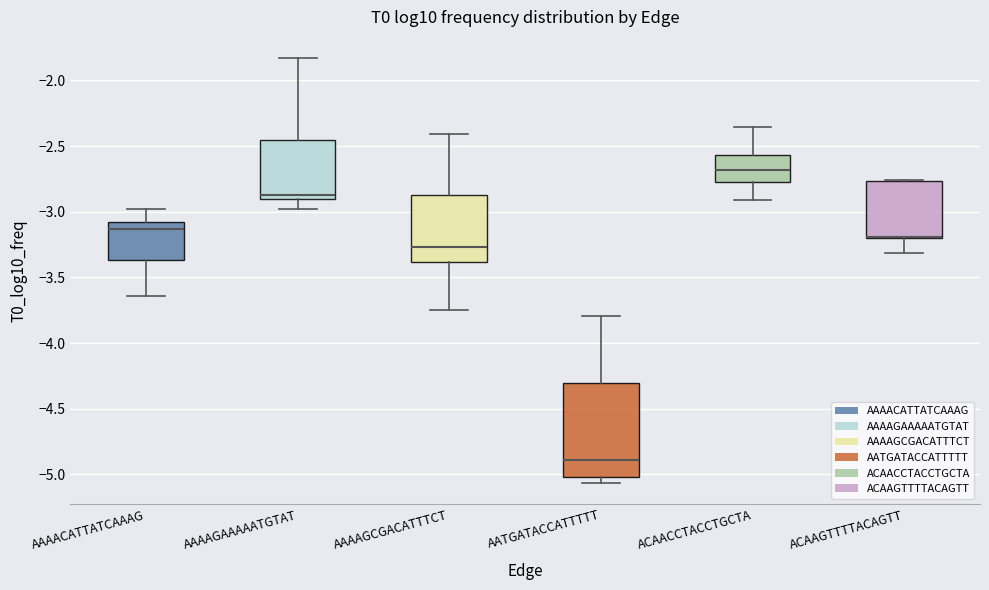

Reading left to right, read every box against the y-axis: the position of its median line, the range the box covers, and the ends of its whiskers. The values are not printed on the chart, so give them approximately, as read against the axis.

AAAACATTATCAAAG: median -3.15, box -3.35 to -3.10, whiskers -3.65 to -3.00
AAAAGAAAAATGTAT: median -2.90 (just above the box's lower edge), box -2.90 to -2.45, whiskers -3.00 to -1.85
AAAAGCGACATTTCT: median -3.25, box -3.40 to -2.85, whiskers -3.75 to -2.40
AATGATACCATTTTT: median -4.90, box -5.00 to -4.30, whiskers -5.05 to -3.80
ACAACCTACCTGCTA: median -2.70, box -2.80 to -2.55, whiskers -2.90 to -2.35
ACAAGTTTTACAGTT: median -3.20 (drawn on the box's lower edge), box -3.20 to -2.75, whiskers -3.30 to -2.75